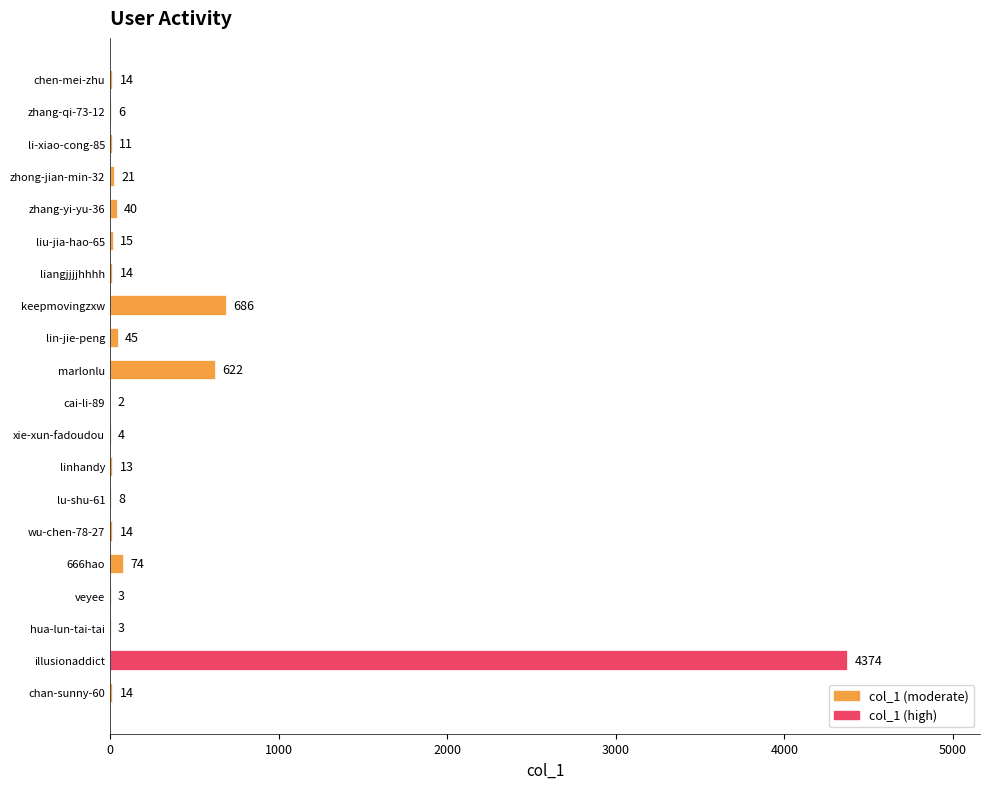

True or false: the data shows 21 at zhong-jian-min-32.

True